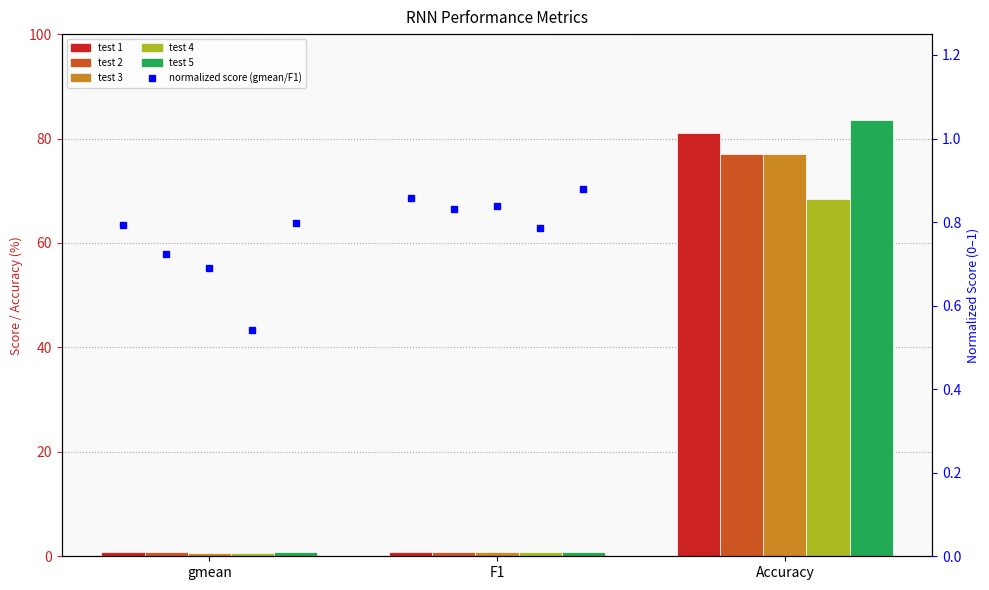

Which has a higher value, F1 or gmean?

F1